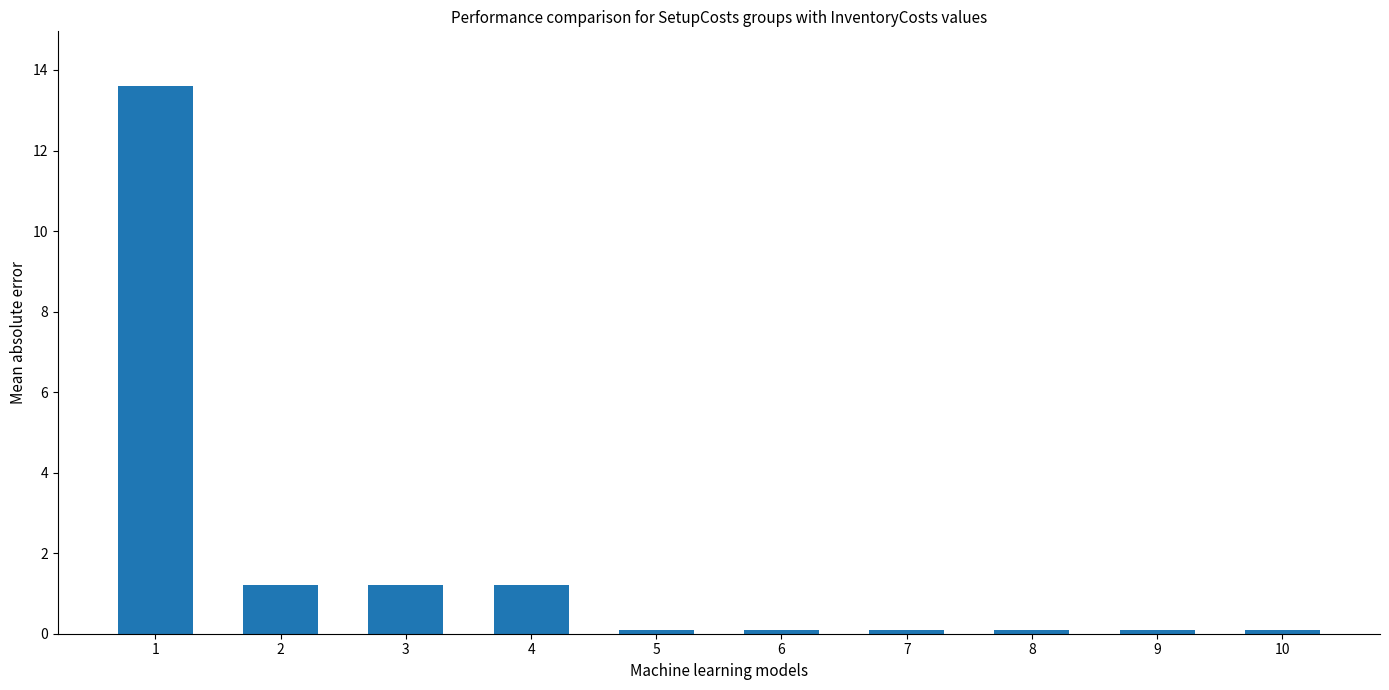

What is the value of the 2nd bar from the left?

1.2